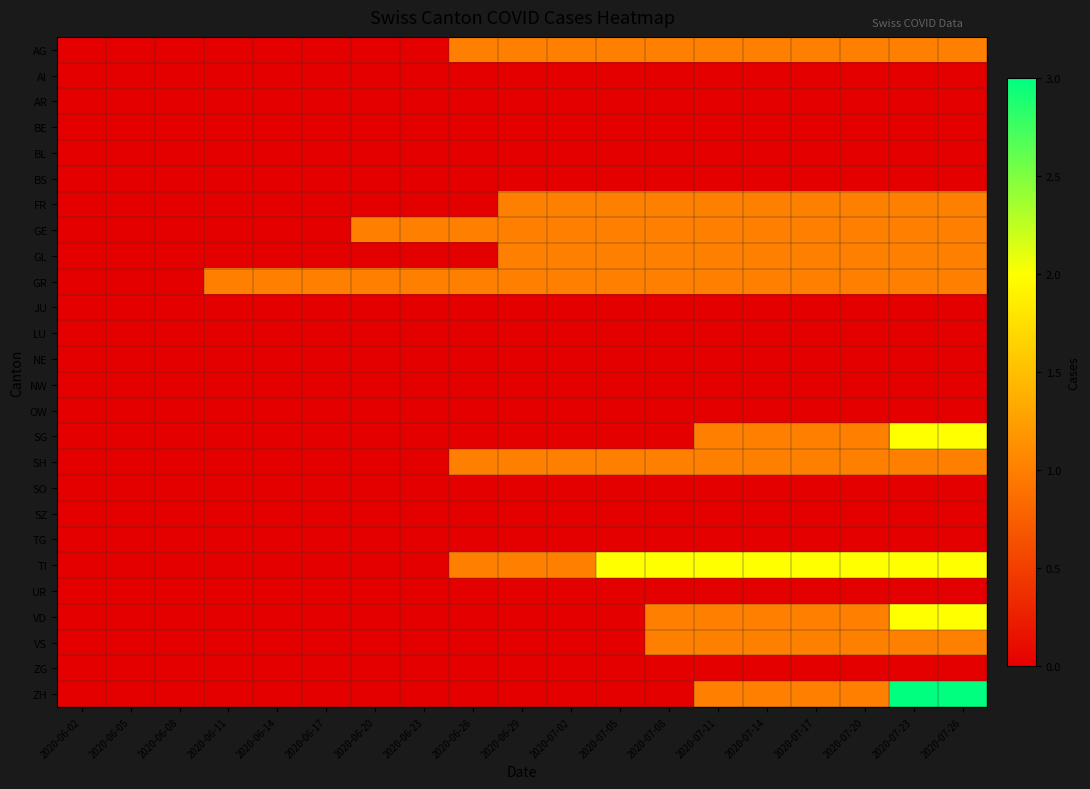

How many data points does each series have?

19